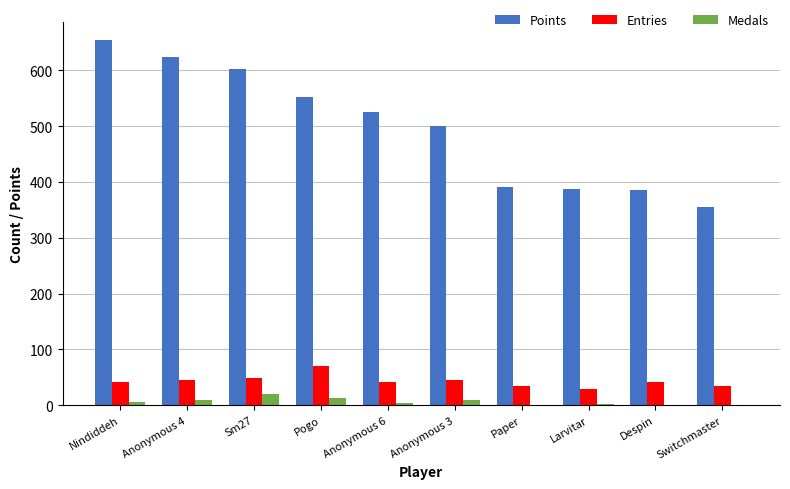

What is the spread (max minus min) of values at Nindiddeh?

648